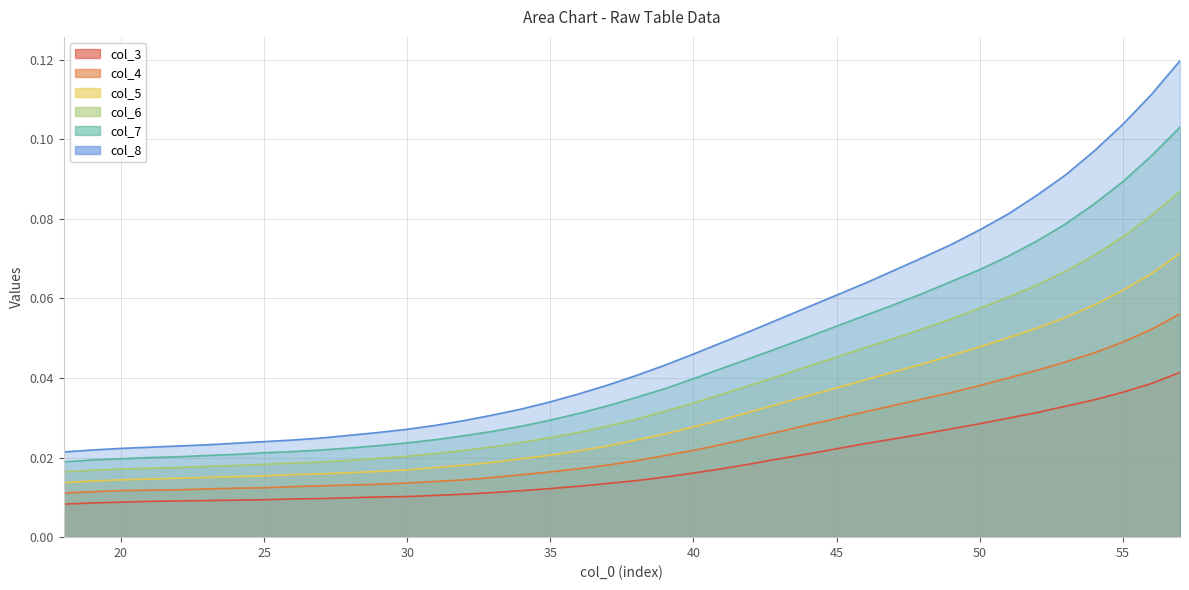

At how many categories does at least one series exceed 0?

40